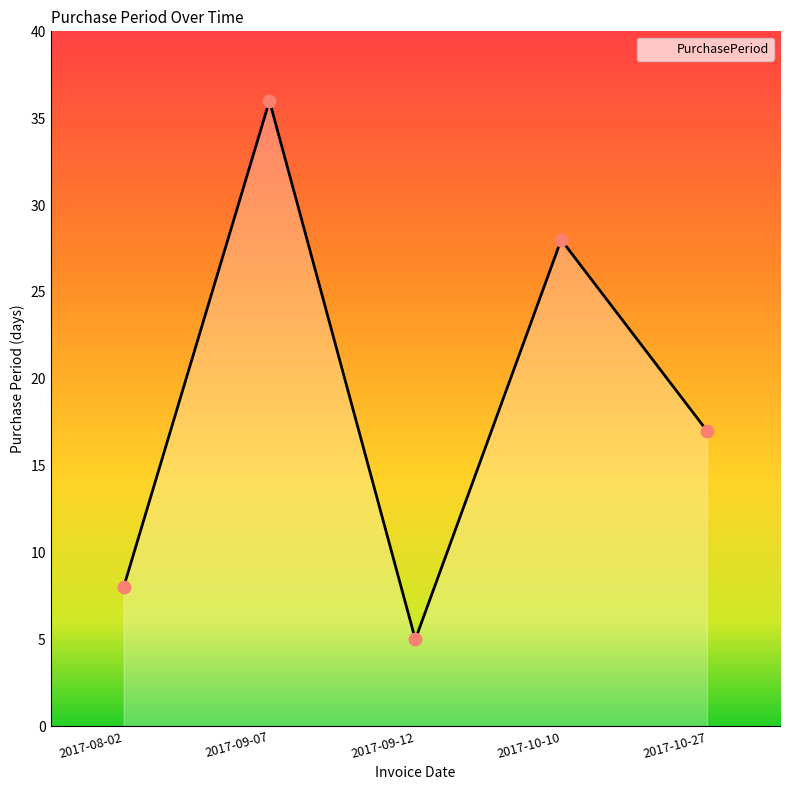

What is the ratio of the value at 2017-10-27 to the value at 2017-09-12?

3.4